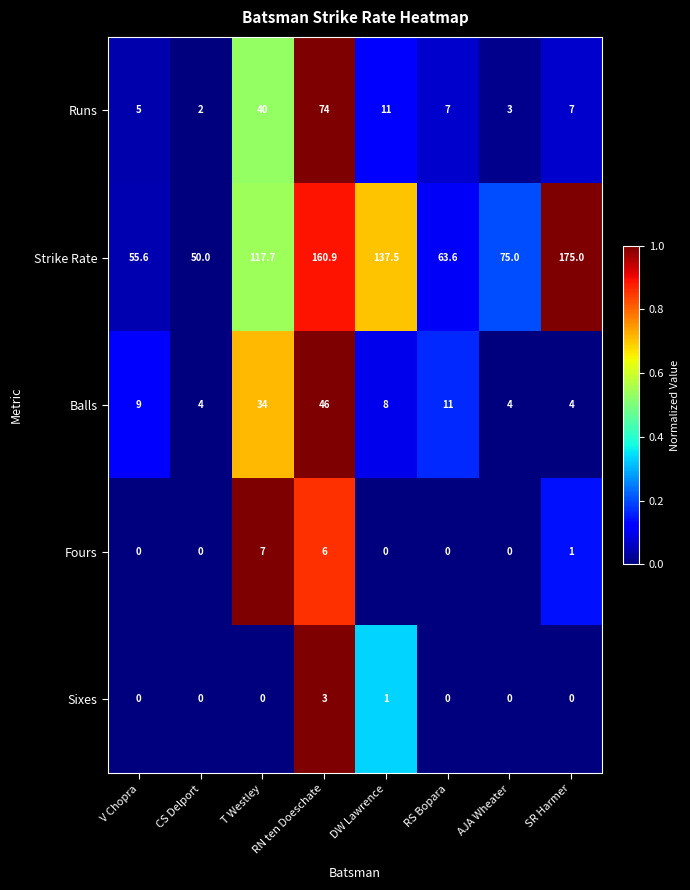

True or false: Sixes has a value of 0.0 at AJA Wheater.

True